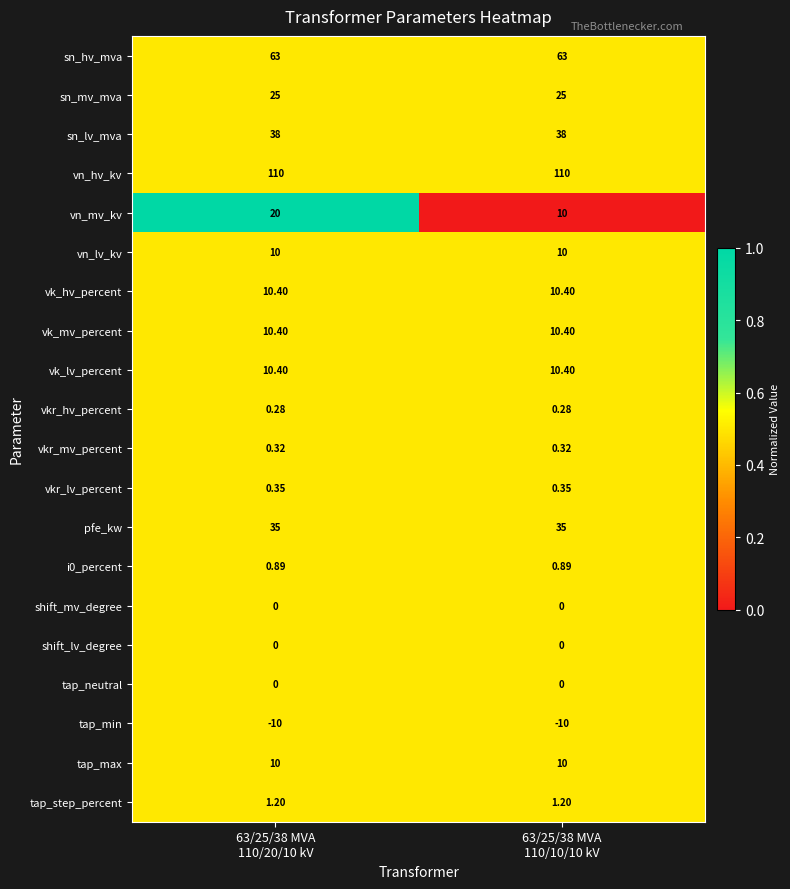

Which series changed the most between 63/25/38 MVA
110/20/10 kV and 63/25/38 MVA
110/10/10 kV?

vn_mv_kv